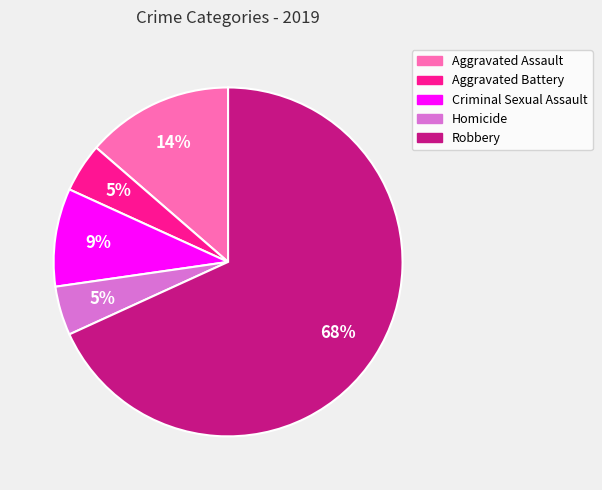

Which has a higher value, Aggravated Assault or Robbery?

Robbery